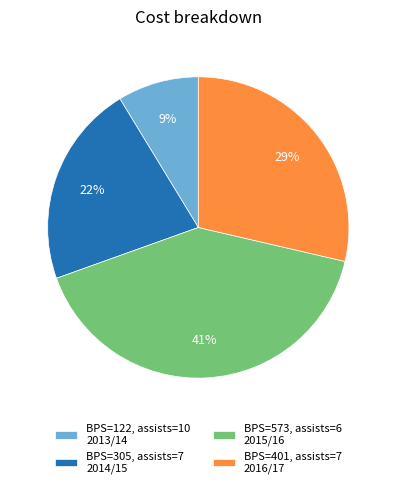

To the nearest percent, what percentage of the pie is BPS=122, assists=10 2013/14?

9%